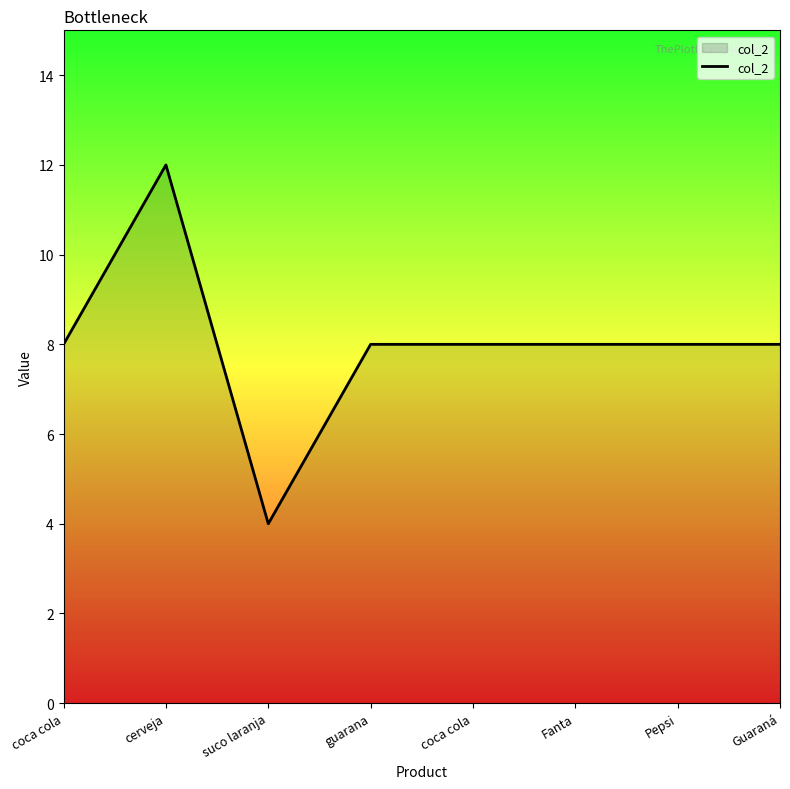

What is the minimum value shown in the chart?

4